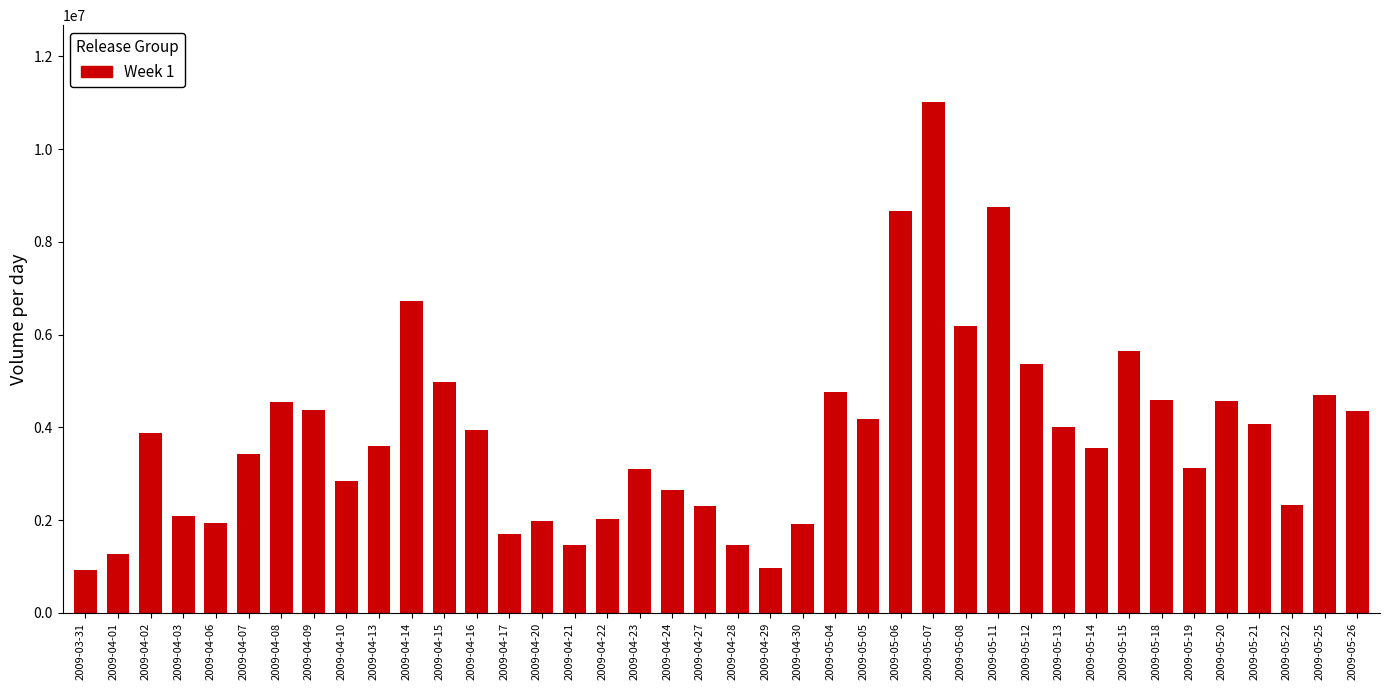

What is the difference between the maximum and second lowest values?

10040991